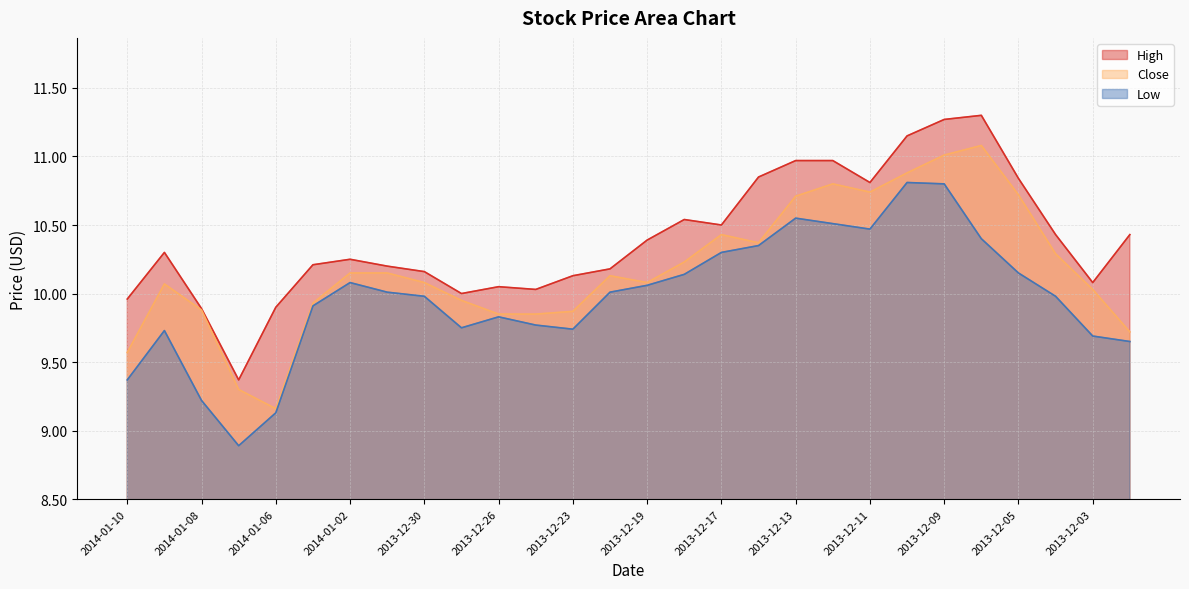

True or false: Low and Close cross at least once.

False